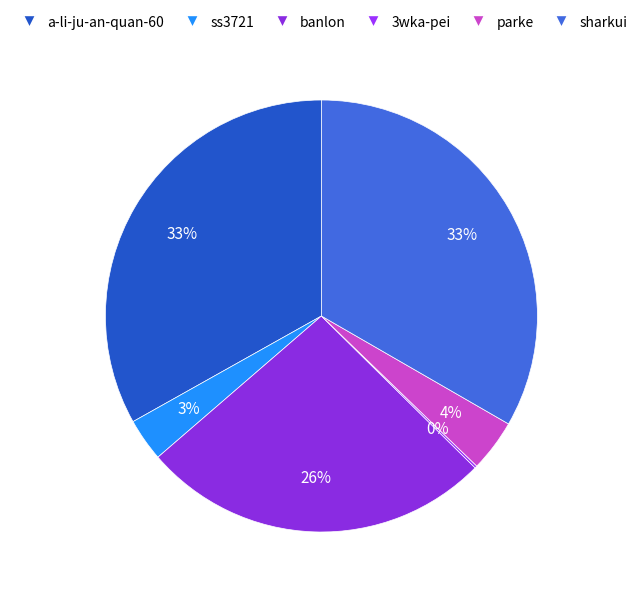

Count the number of slices in the pie.

6